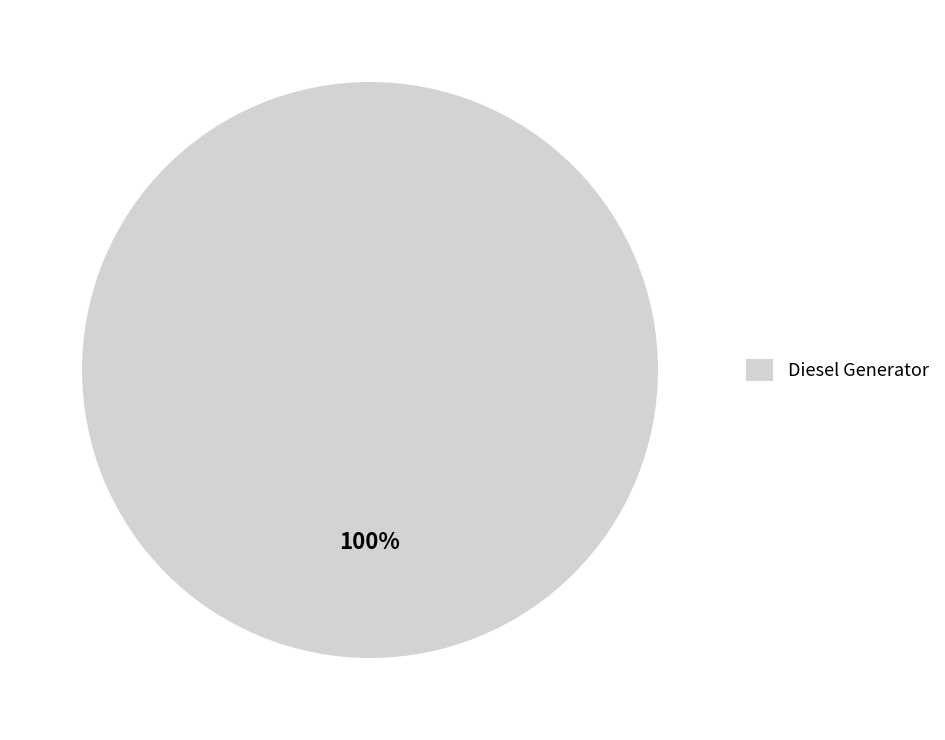

How many segments does this pie chart have?

1